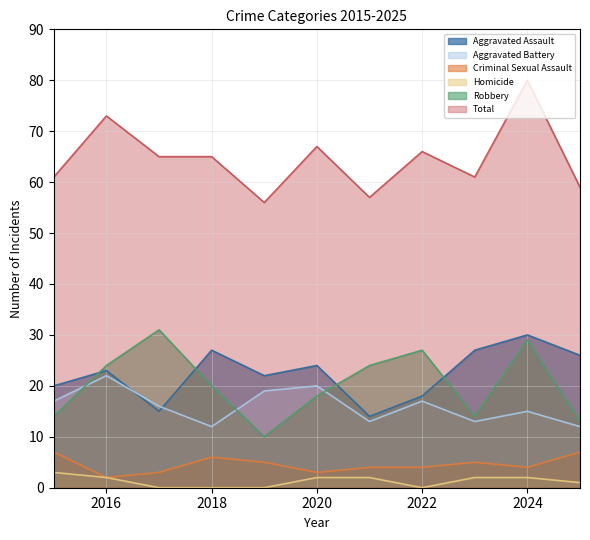

How many lines are shown in the chart?

6